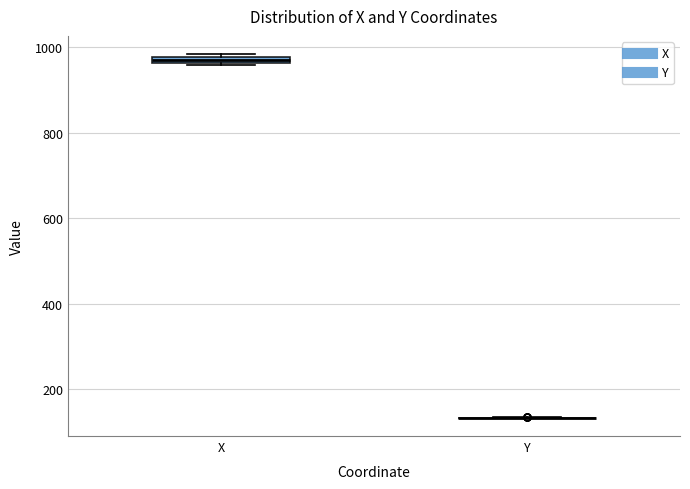

Where is the upper edge of the box for X on the y-axis? The values are not printed on the chart, so give them approximately, as read against the axis.

980